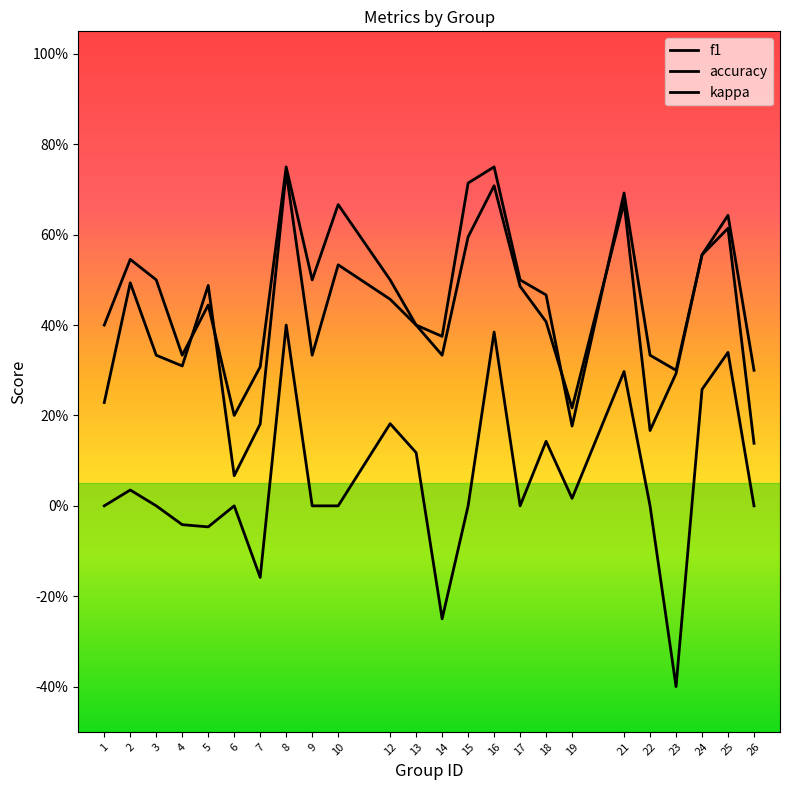

Rank the categories by kappa value from highest to lowest.

8, 16, 25, 21, 24, 12, 18, 13, 2, 19, 1, 3, 6, 9, 10, 15, 17, 22, 26, 4, 5, 7, 14, 23